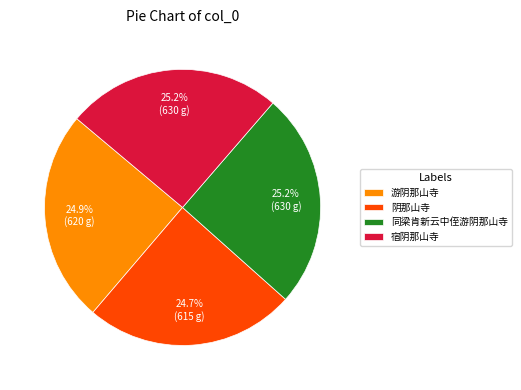

Count the number of slices in the pie.

4